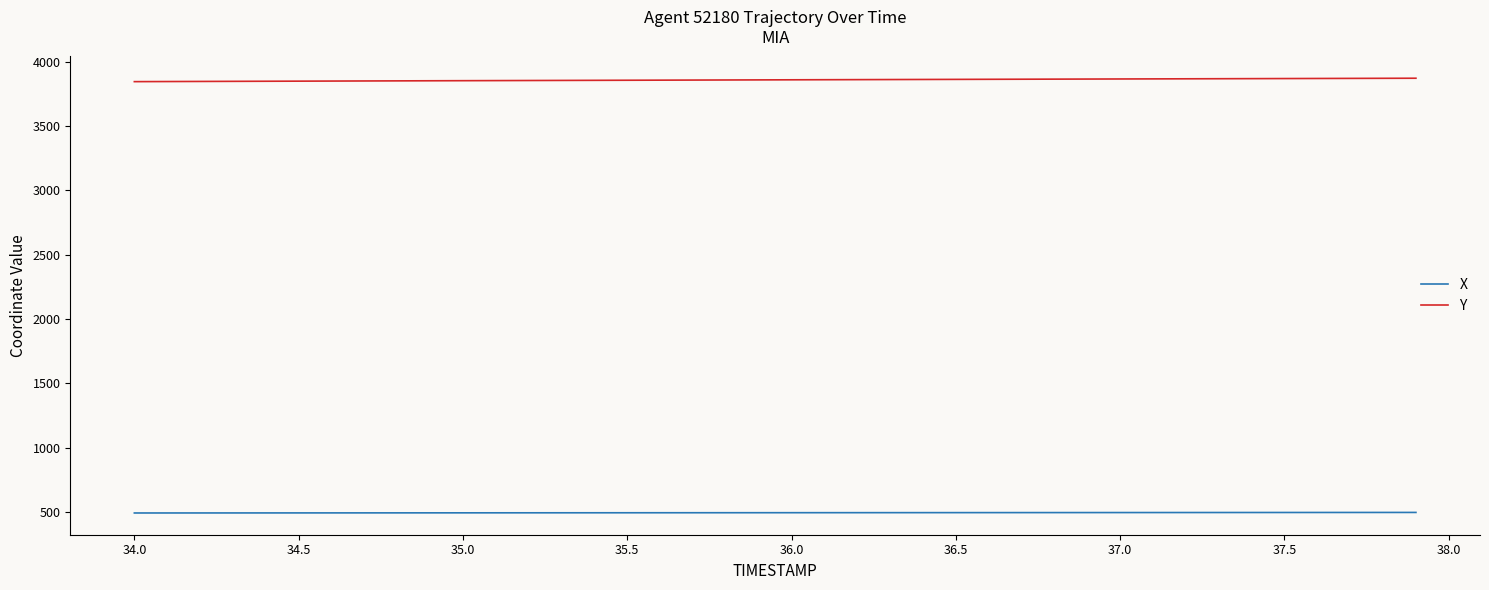

True or false: X and Y intersect in this chart.

False